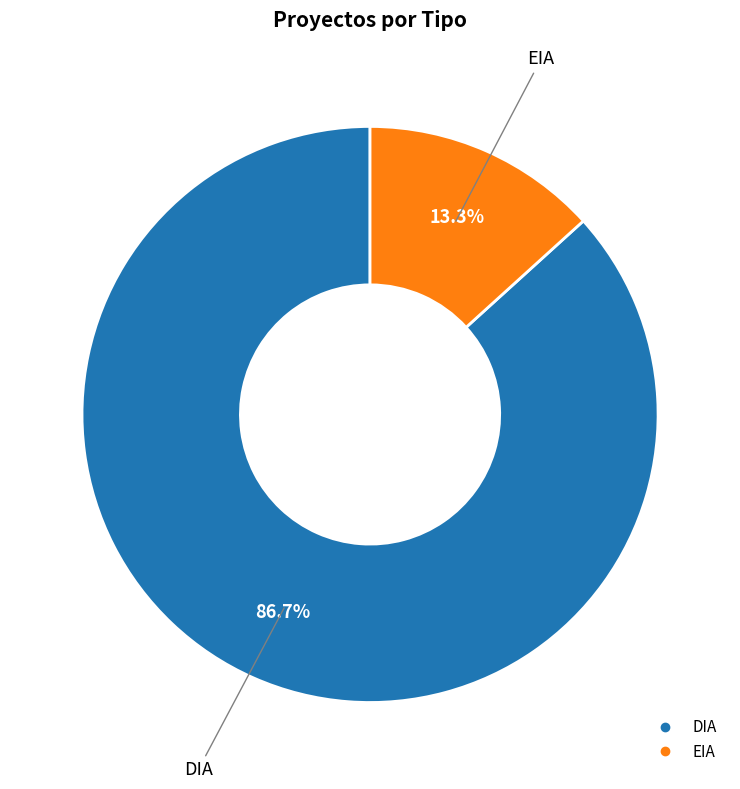

How many segments does this pie chart have?

2